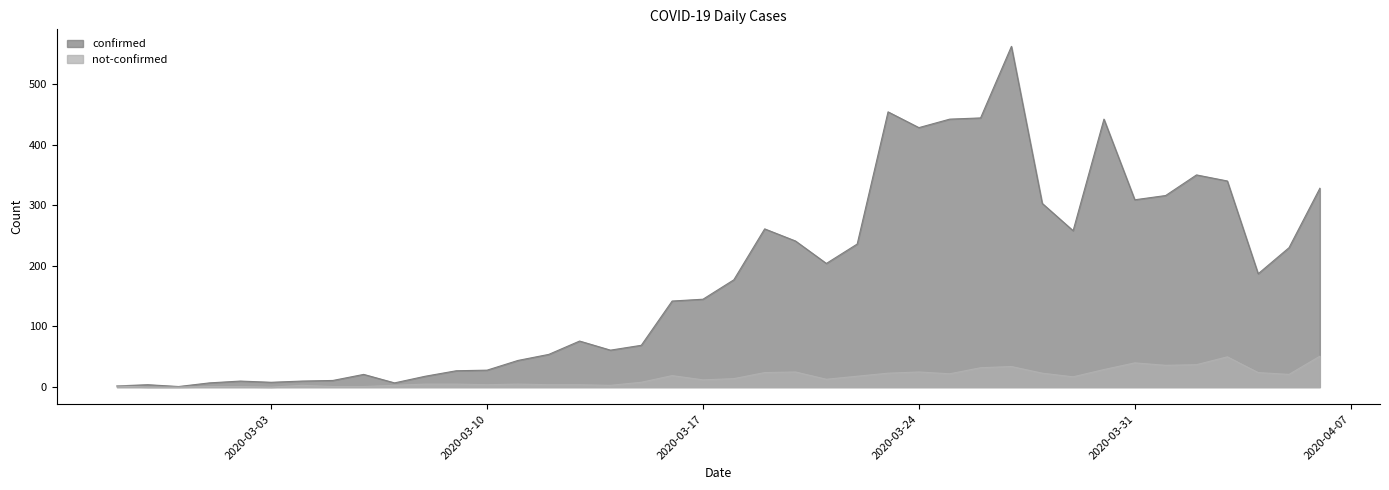

Between 2020-03-23 and 2020-04-05, which series saw the biggest shift?

confirmed